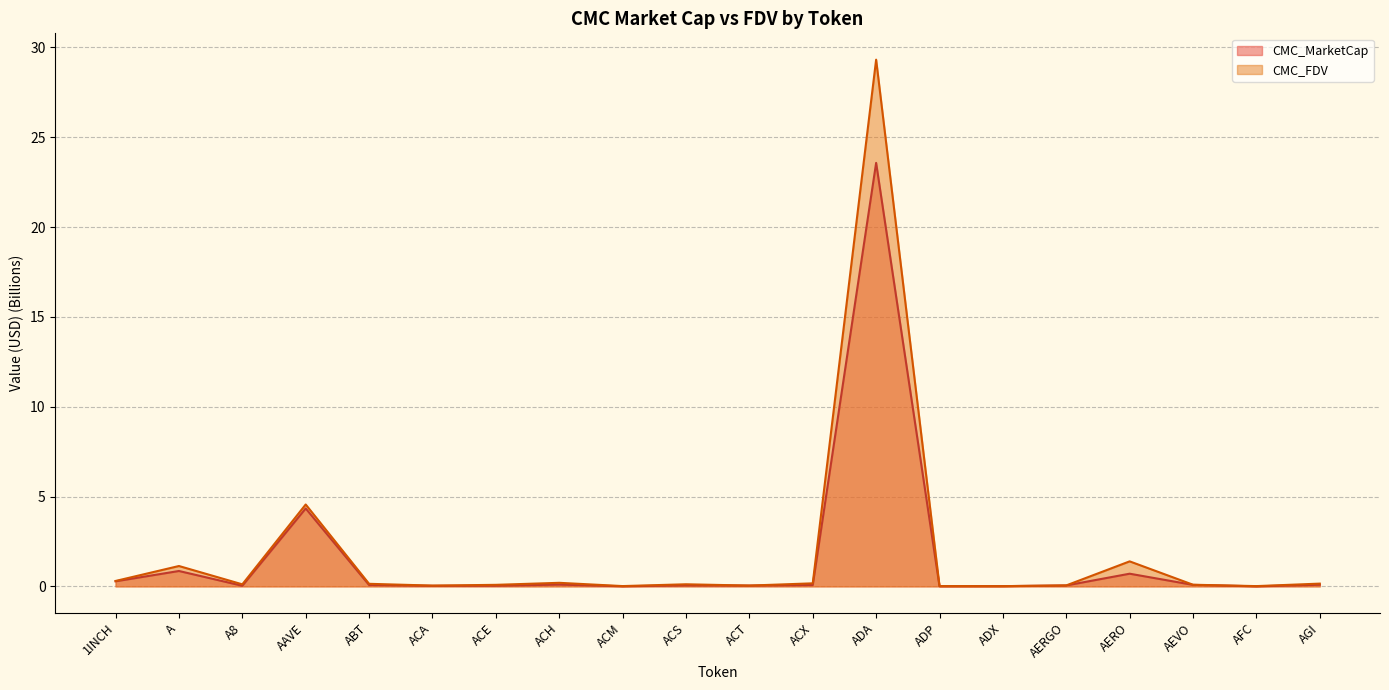

True or false: CMC_FDV has more than 2 interior local peaks.

True